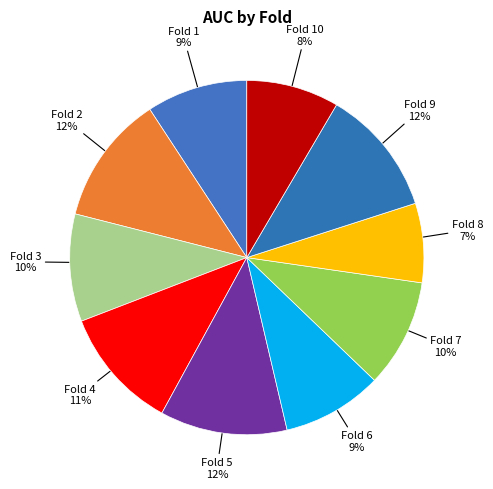

To the nearest percent, what is the average slice percentage?

10%